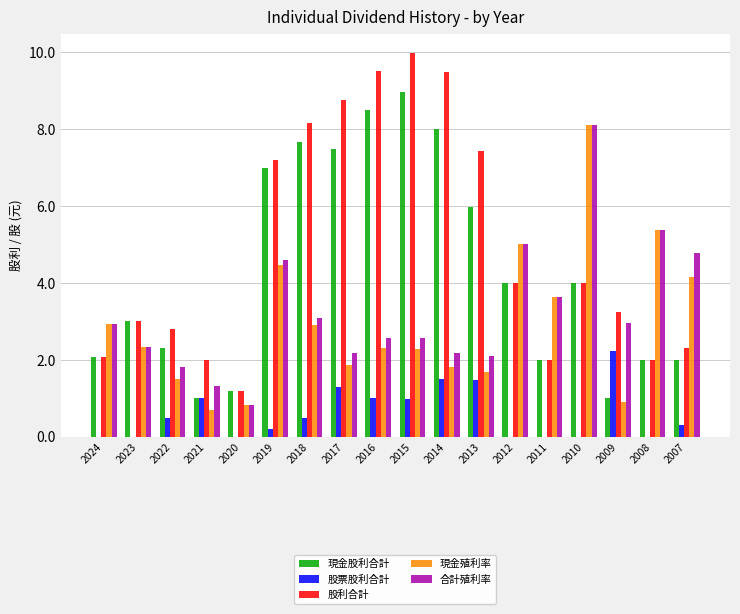

Between 2017 and 2013, which series saw the biggest shift?

現金股利合計